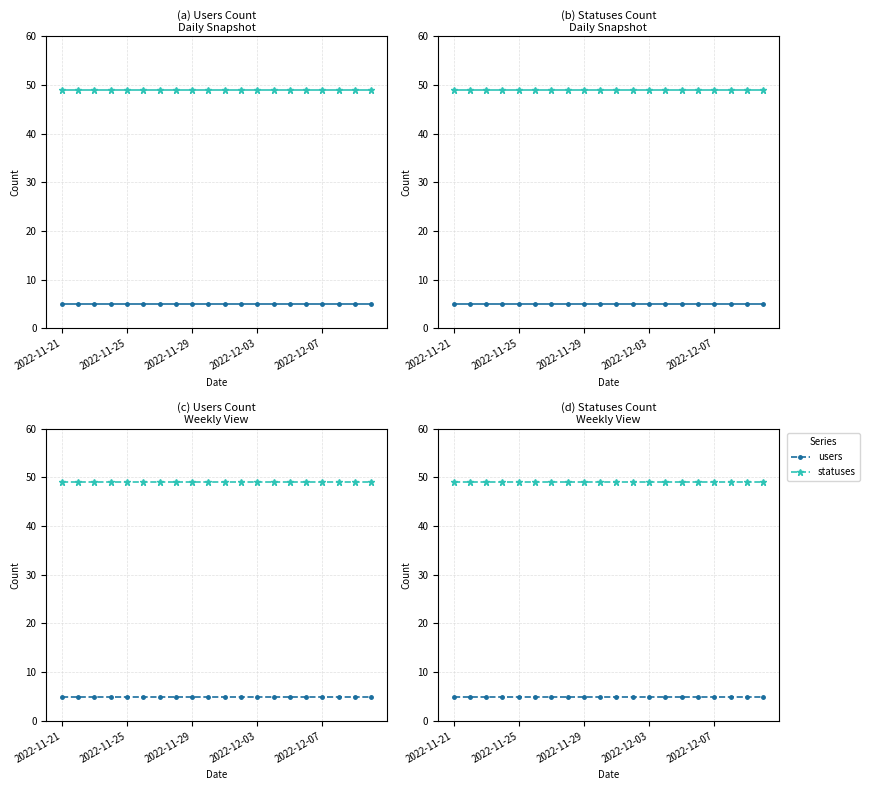

What is the sum of the users values at 11 and 2022-12-03?

10